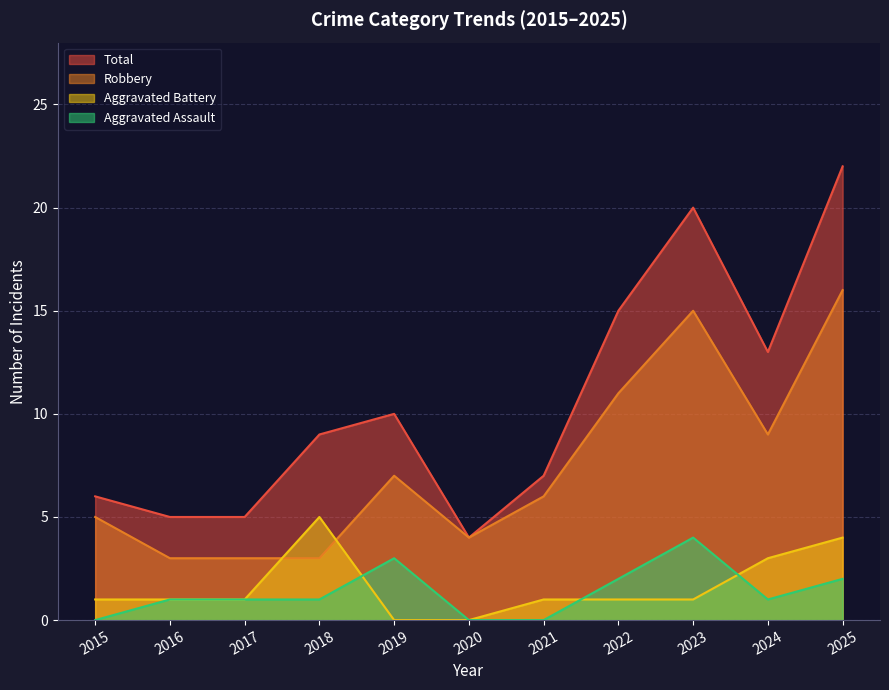

What is the maximum value shown in the chart?

22